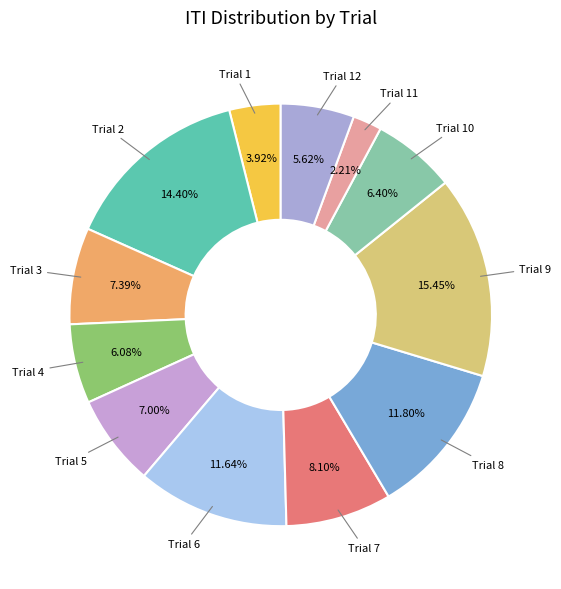

How many slices are in this pie chart?

12